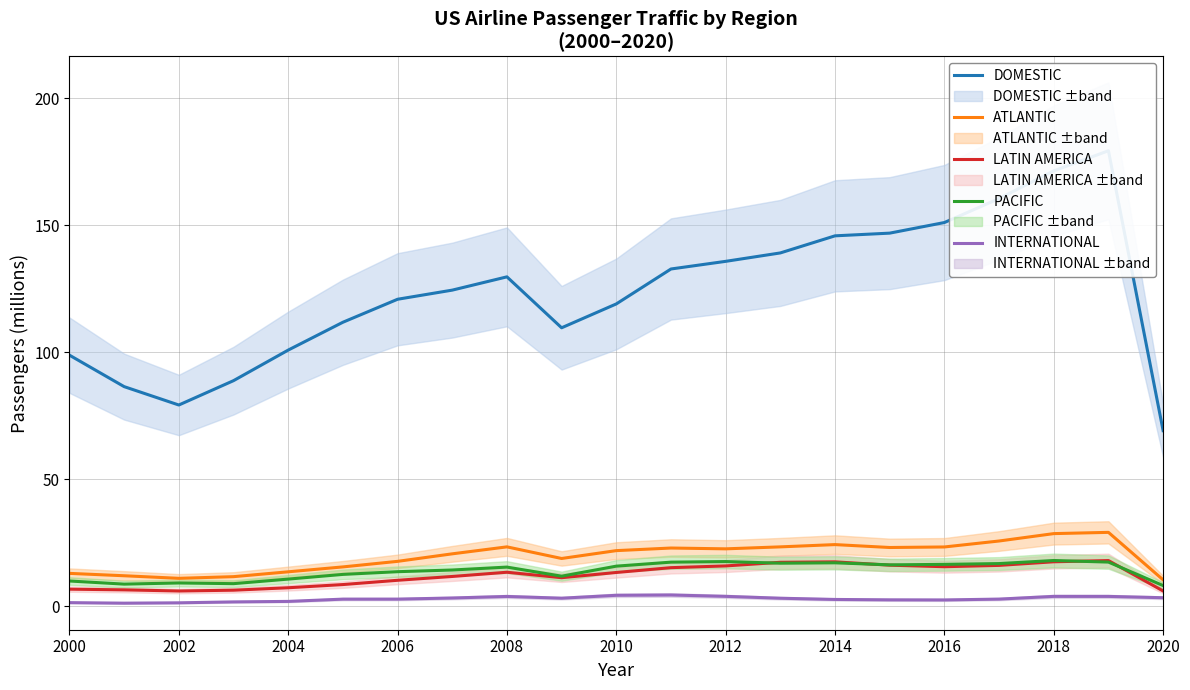

How many categories are shown in the chart?

21